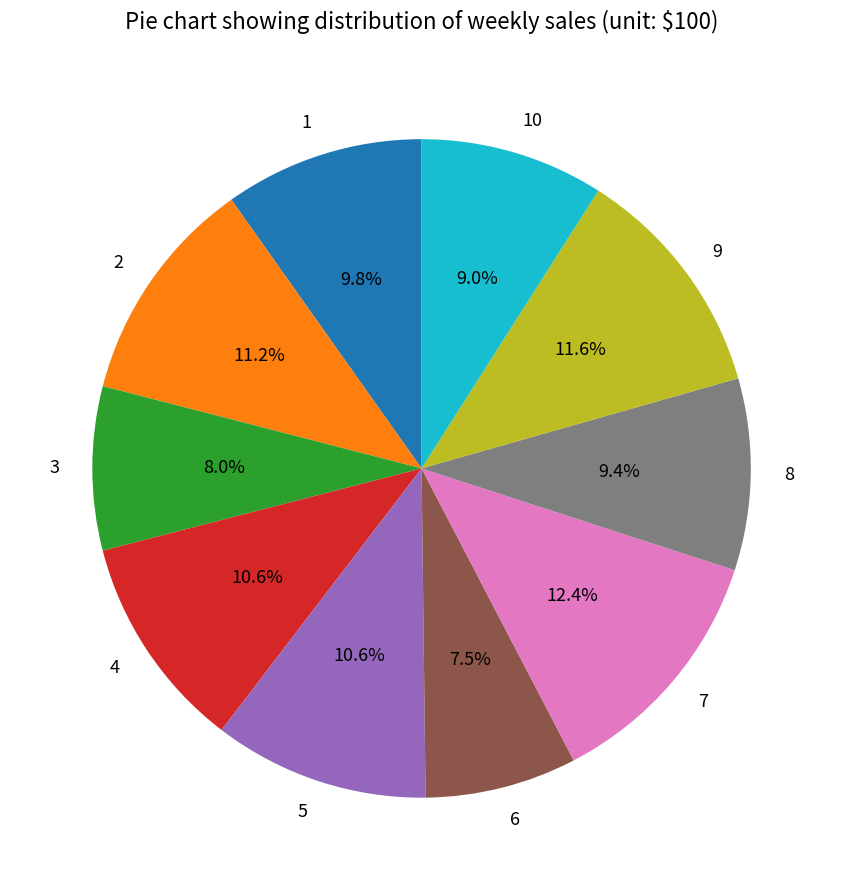

How many slices are in this pie chart?

10